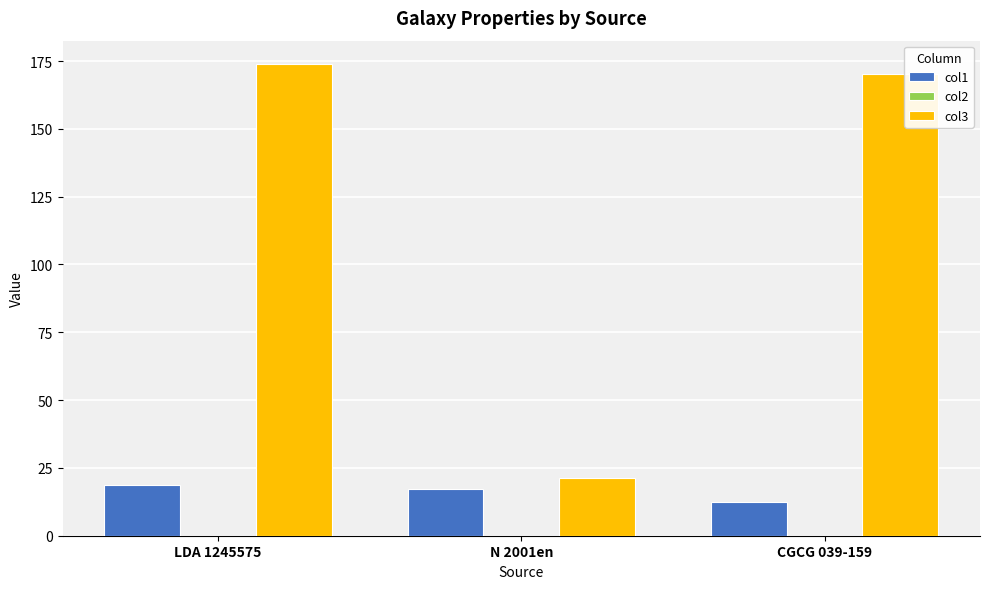

At which label does col3 first exceed 170?

LDA 1245575